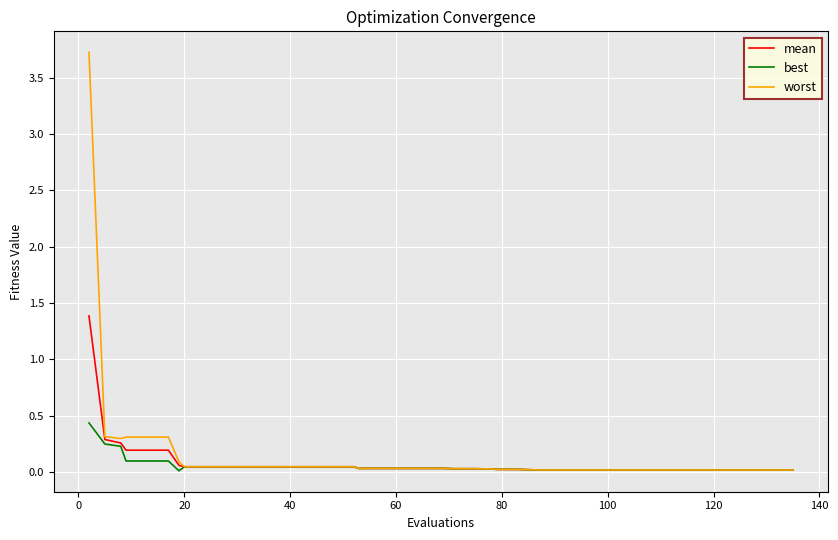

List the series in order of their peak value, highest first.

worst, mean, best